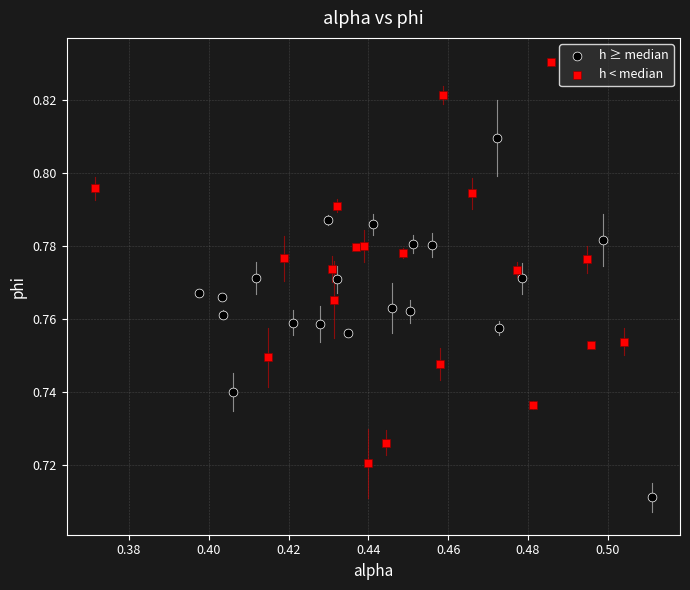

Which series contains the highest Y value?

h < median